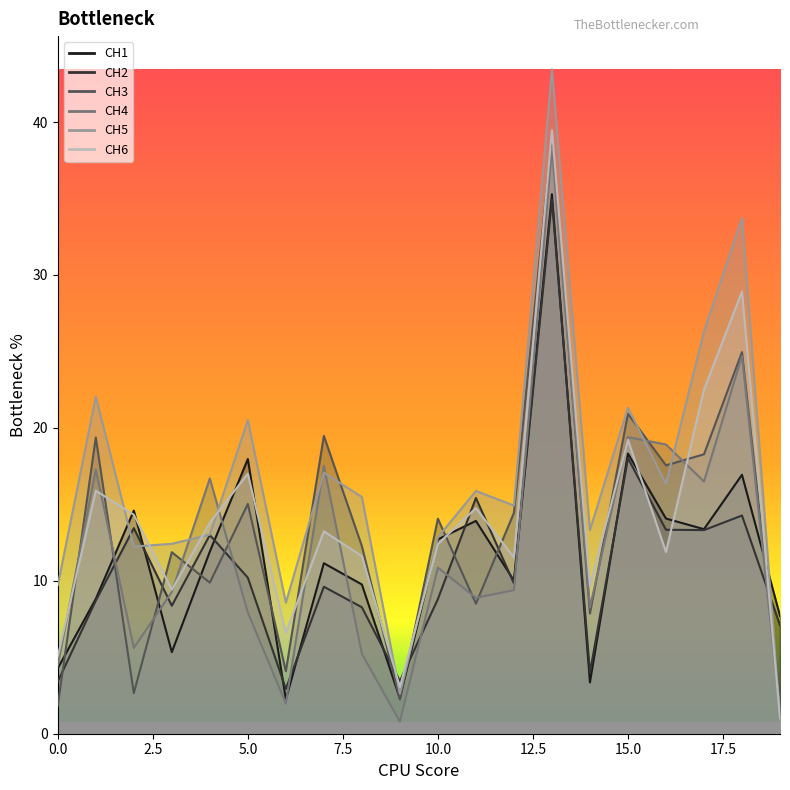

What is the difference between the CH3 values at 11 and 16?

9.0